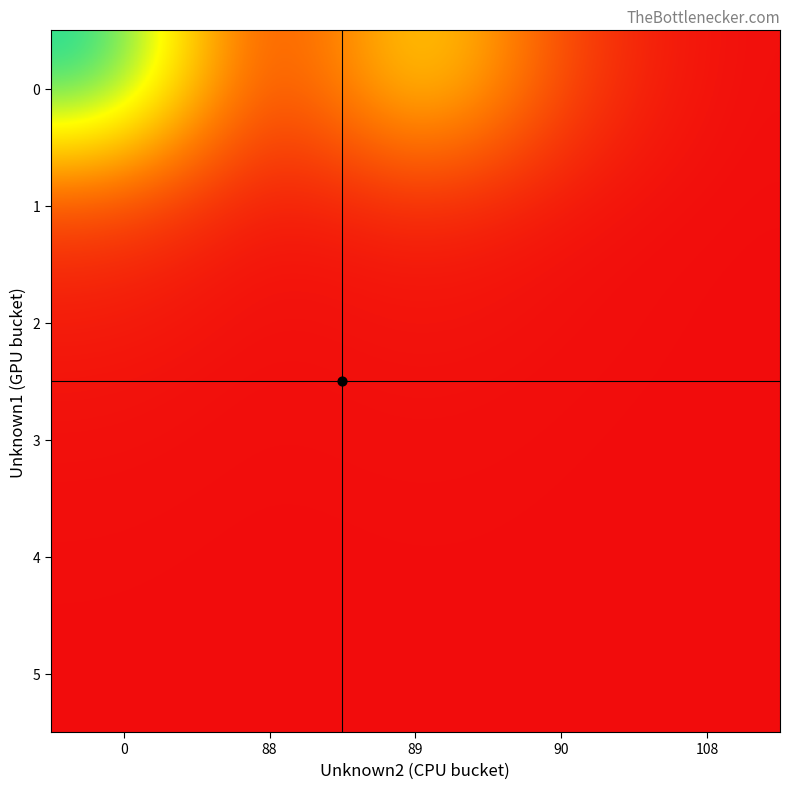

Which series has the largest total across all categories?

row_0